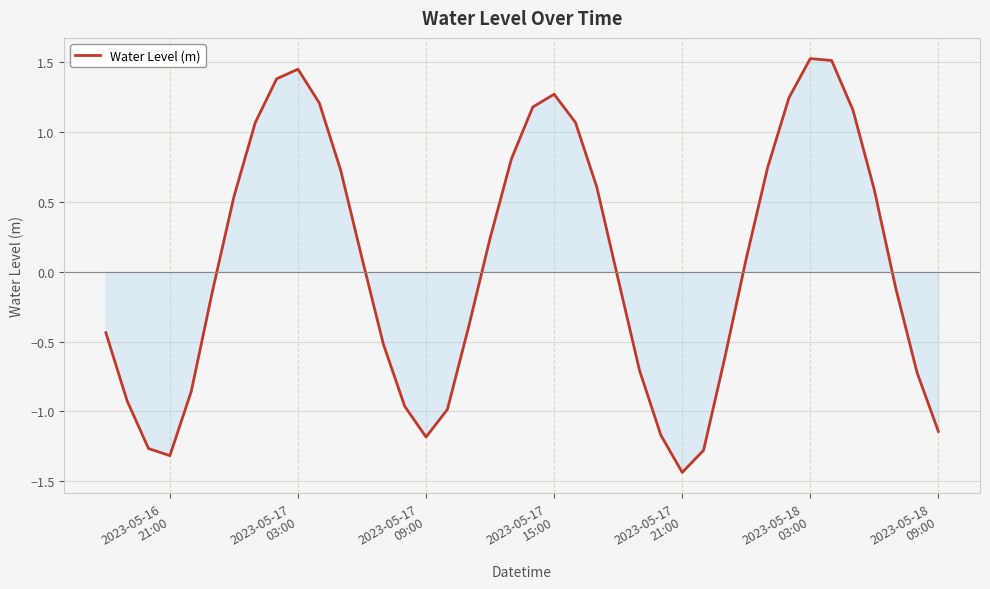

What is the difference between the maximum and minimum values?

3.0